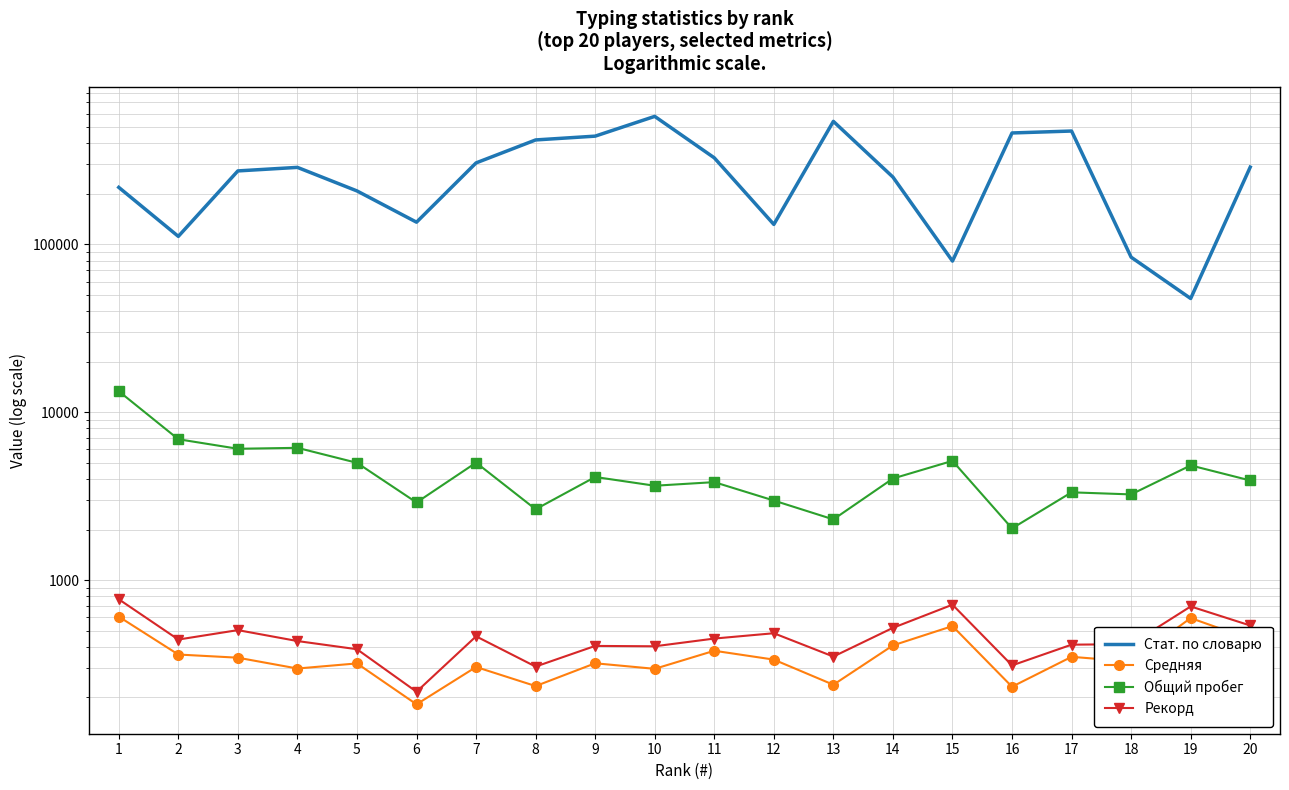

Which label corresponds to the smallest value in the chart?

6